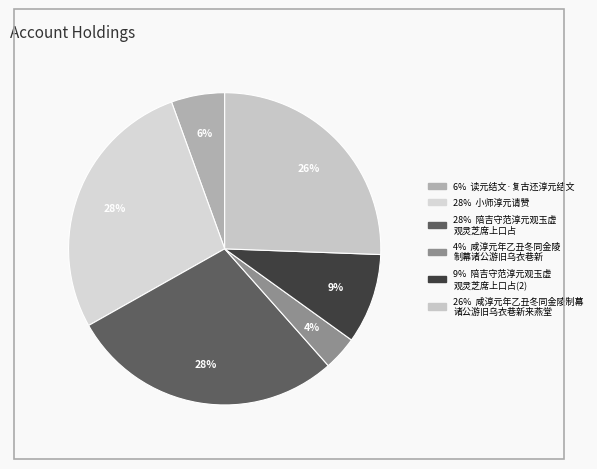

Rank the categories by value from highest to lowest.

陪吉守范淳元观玉虚观灵芝席上口占, 小师淳元请赞, 咸淳元年乙丑冬同金陵制幕诸公游旧乌衣巷新来燕堂制参董静有诗因次韵, 陪吉守范淳元观玉虚观灵芝席上口占, 读元结文·复古还淳元结文, 咸淳元年乙丑冬同金陵制幕诸公游旧乌衣巷新